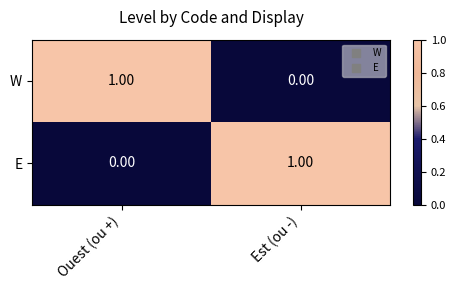

At which label does W reach its peak?

Ouest (ou +)